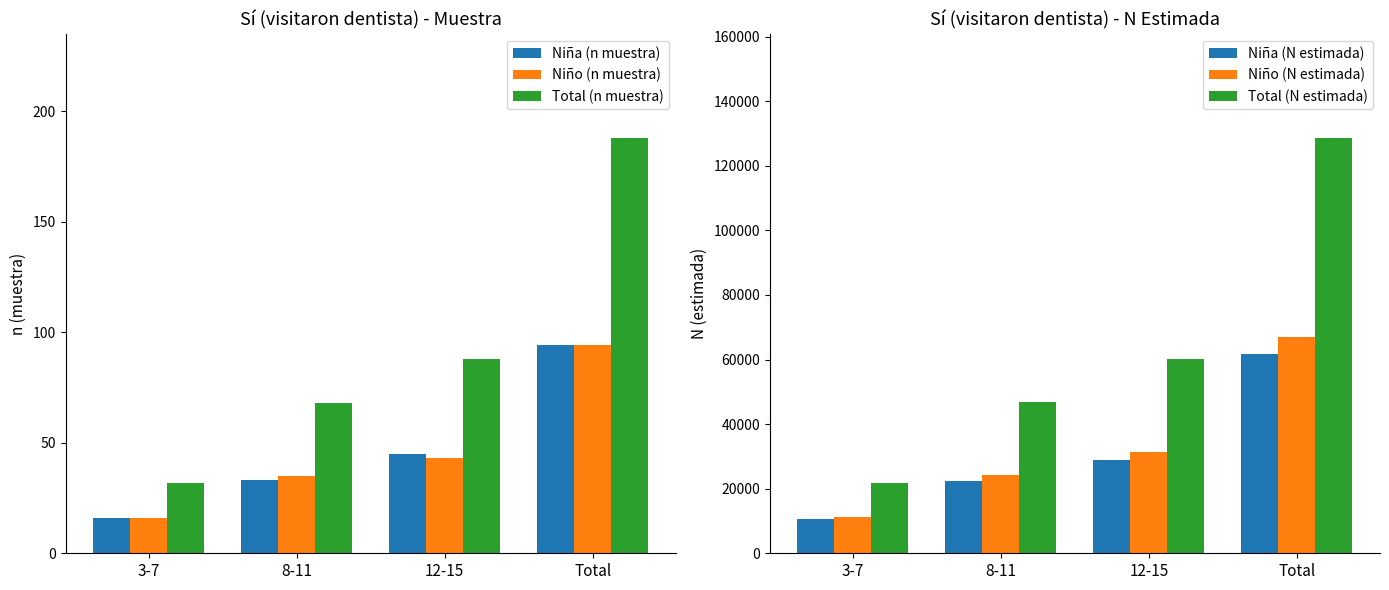

Reading left to right, what are all the values shown in this chart?

Niña (n muestra): 16	33	45	94
Niño (n muestra): 16	35	43	94
Total (n muestra): 32	68	88	188
Niña (N estimada): 10485	22358	28788	61631
Niño (N estimada): 11366	24391	31333	67090
Total (N estimada): 21850	46750	60121	128721